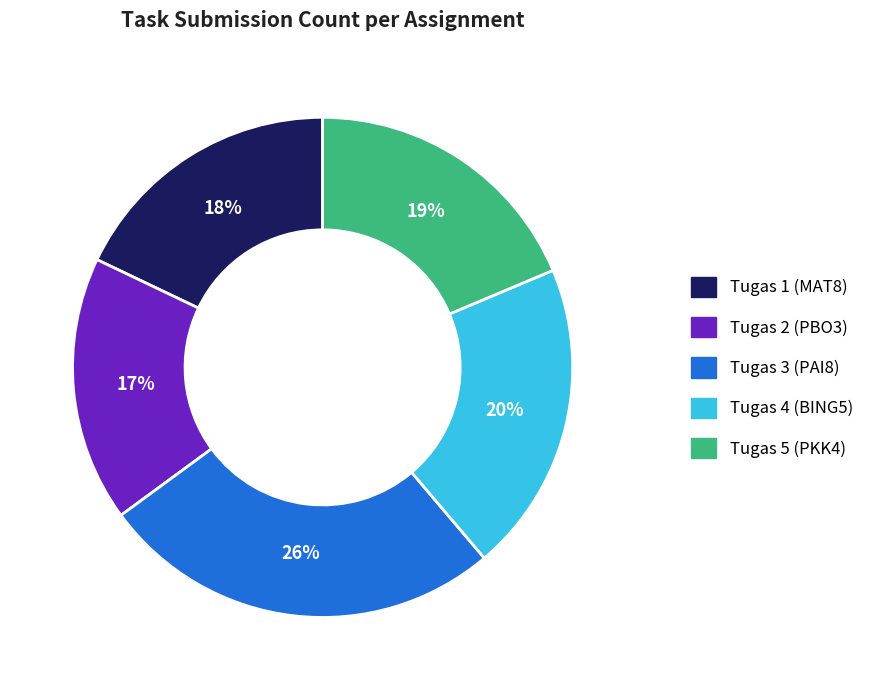

Which slice is the largest?

Tugas 3 (PAI8)